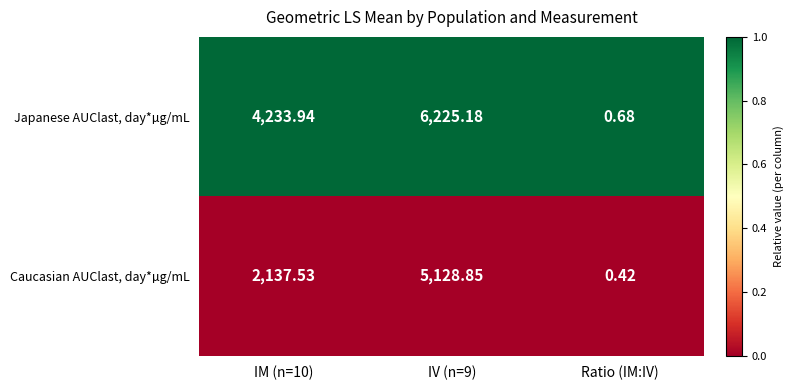

Which series has the widest spread of values?

Japanese AUClast, day*µg/mL